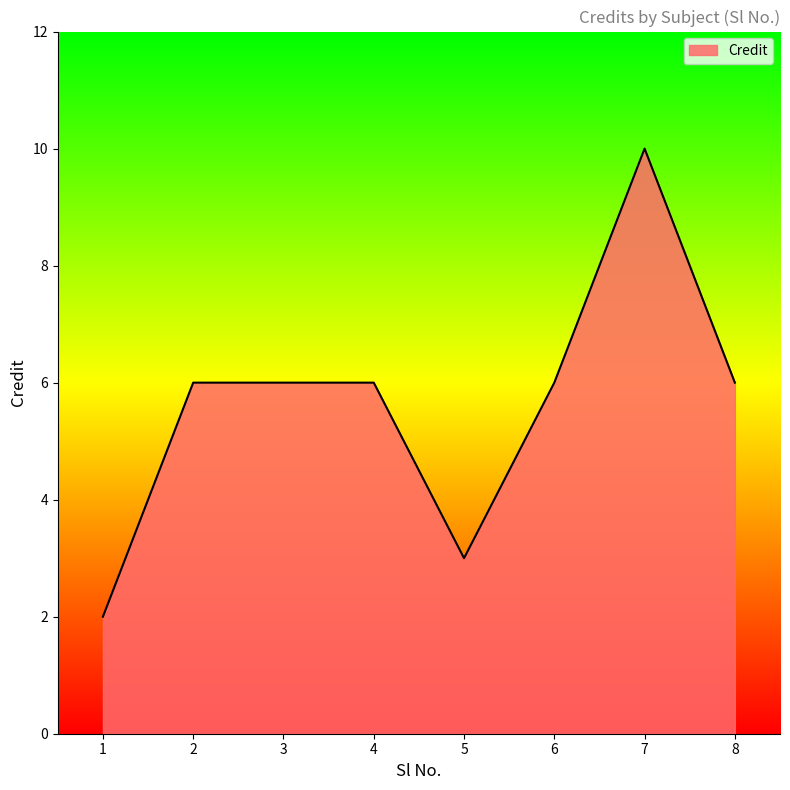

The value at 6 is 6. True or false?

True